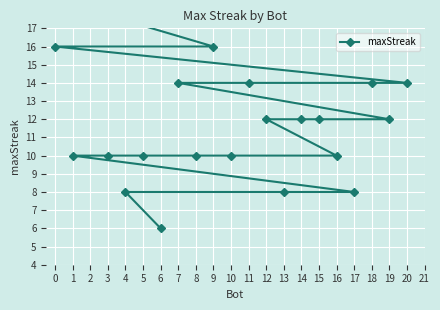

Is this an area chart (filled region under the line)?

No